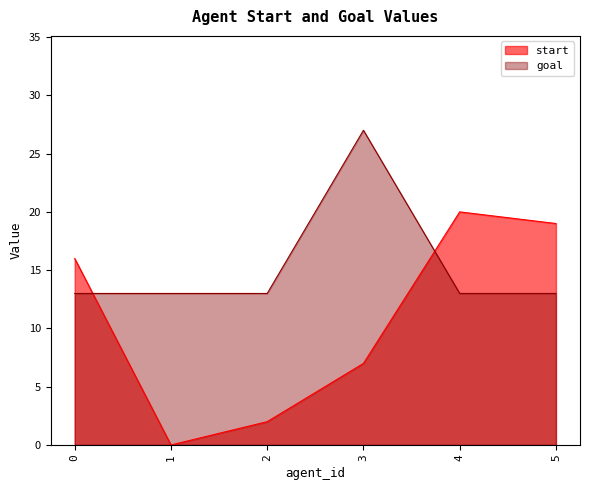

How many values in the start series are below 16?

3